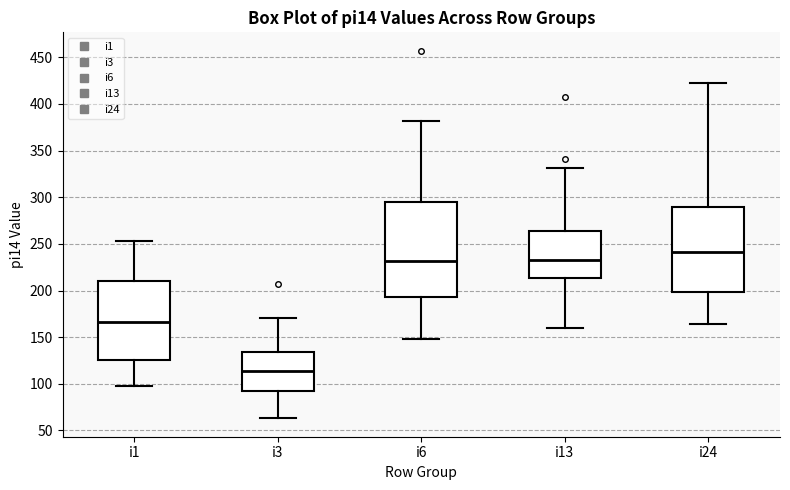

Reading left to right, read every box against the y-axis: the position of its median line, the range the box covers, and the ends of its whiskers. The values are not printed on the chart, so give them approximately, as read against the axis.

i1: median 165, box 125 to 210, whiskers 100 to 255
i3: median 115, box 90 to 135, whiskers 65 to 170
i6: median 230, box 195 to 295, whiskers 150 to 380
i13: median 235, box 215 to 265, whiskers 160 to 330
i24: median 240, box 200 to 290, whiskers 165 to 420